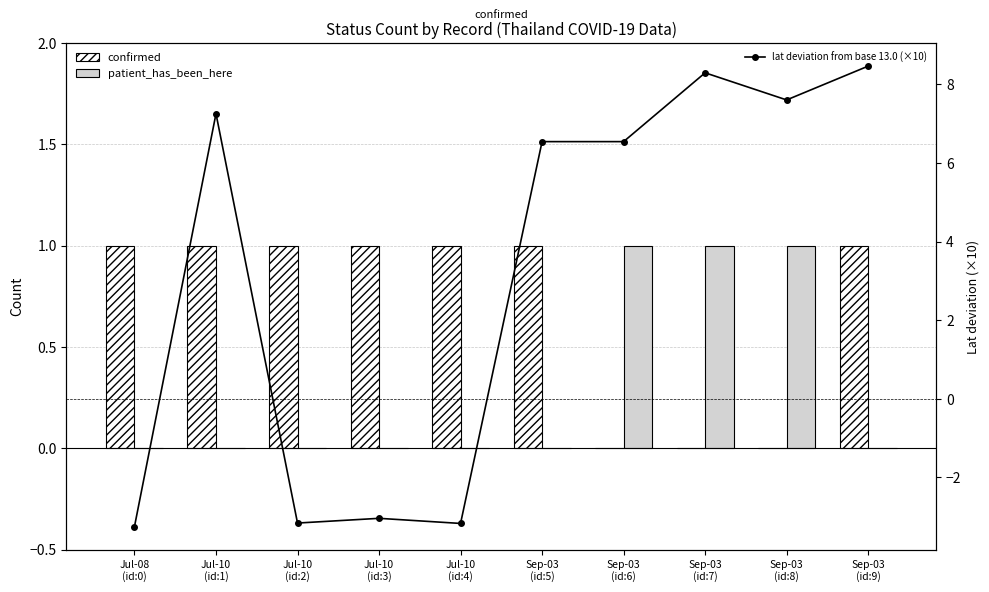

Which series changed the most between Jul-10
(id:3) and Sep-03
(id:8)?

lat deviation from base 13.0 (×10)